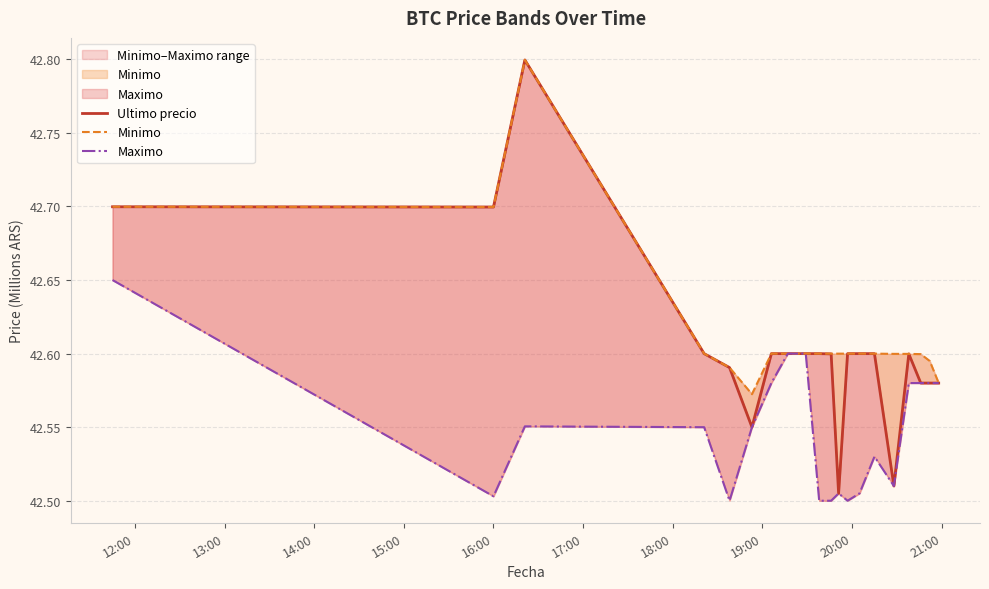

At how many categories does at least one series exceed 42?

20